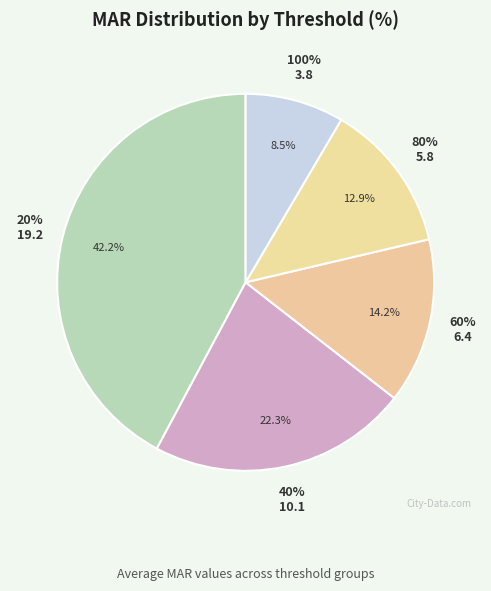

Which slice is the smallest?

100%